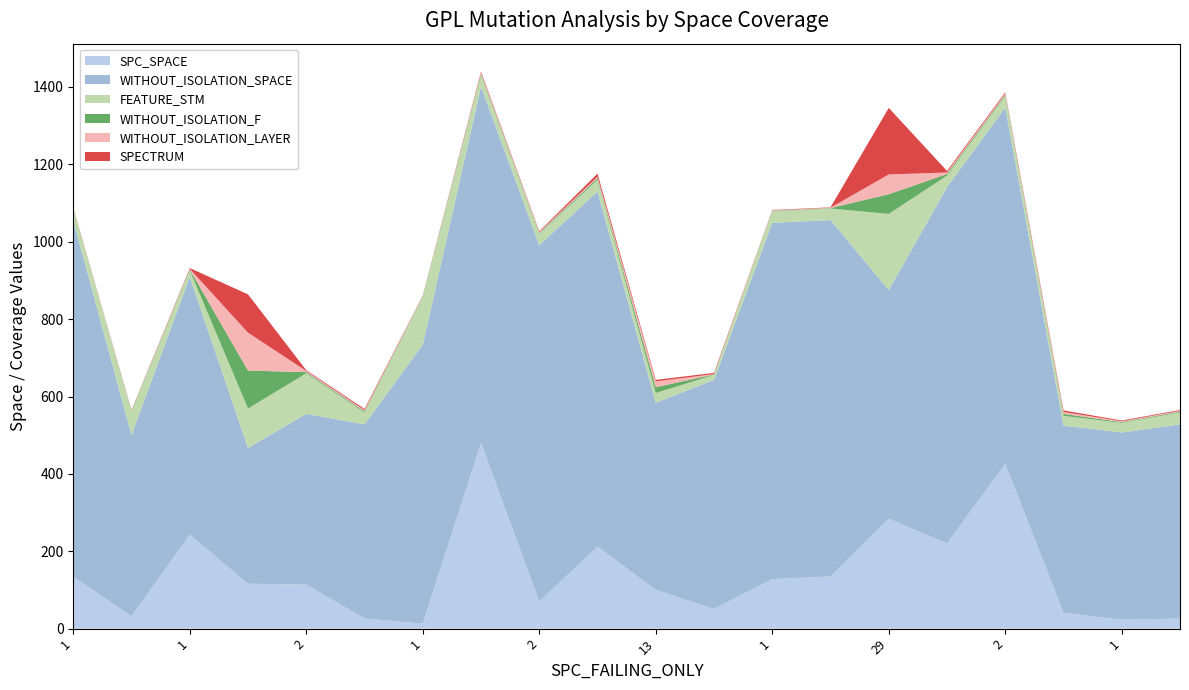

Reading left to right, transcribe all the data shown in this chart.

SPC_SPACE: 0=134	1=32	2=243	3=116	4=114	5=26	6=13	7=480	8=70	9=212	10=100	11=51	12=128	13=135	14=284	15=220	16=426	17=41	18=23	19=26
WITHOUT_ISOLATION_SPACE: 0=921	1=468	2=666	3=351	4=441	5=502	6=721	7=921	8=921	9=918	10=484	11=592	12=921	13=921	14=591	15=921	16=921	17=484	18=484	19=502
FEATURE_STM: 0=30	1=62	2=17	3=102	4=105	5=31	6=124	7=30	8=30	9=30	10=25	11=13	12=30	13=30	14=197	15=30	16=30	17=25	18=25	19=31
WITHOUT_ISOLATION_F: 0=1	1=1	2=2	3=98	4=3	5=3	6=1	7=3	8=2	9=4	10=15	11=1	12=1	13=1	14=51	15=4	16=3	17=5	18=2	19=2
WITHOUT_ISOLATION_LAYER: 0=1	1=1	2=2	3=98	4=3	5=3	6=1	7=3	8=2	9=4	10=15	11=1	12=1	13=1	14=51	15=4	16=3	17=5	18=2	19=2
SPECTRUM: 0=1	1=1	2=2	3=99	4=2	5=3	6=1	7=3	8=2	9=8	10=4	11=3	12=1	13=1	14=172	15=4	16=3	17=4	18=2	19=2